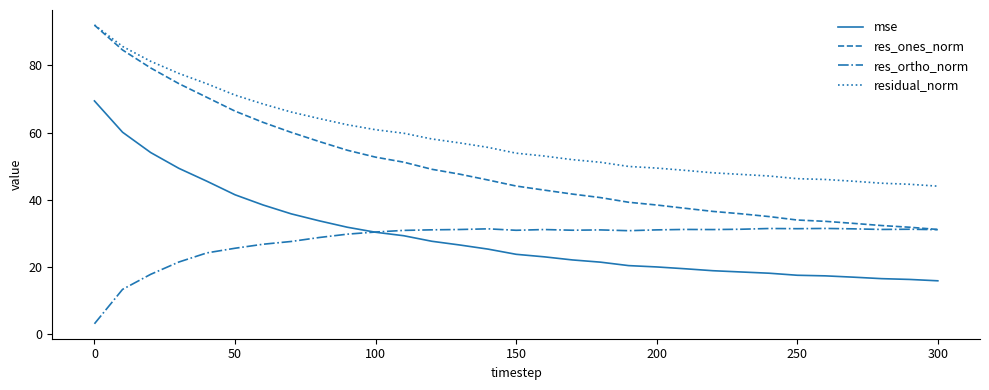

Which series has the largest range (max minus min)?

res_ones_norm